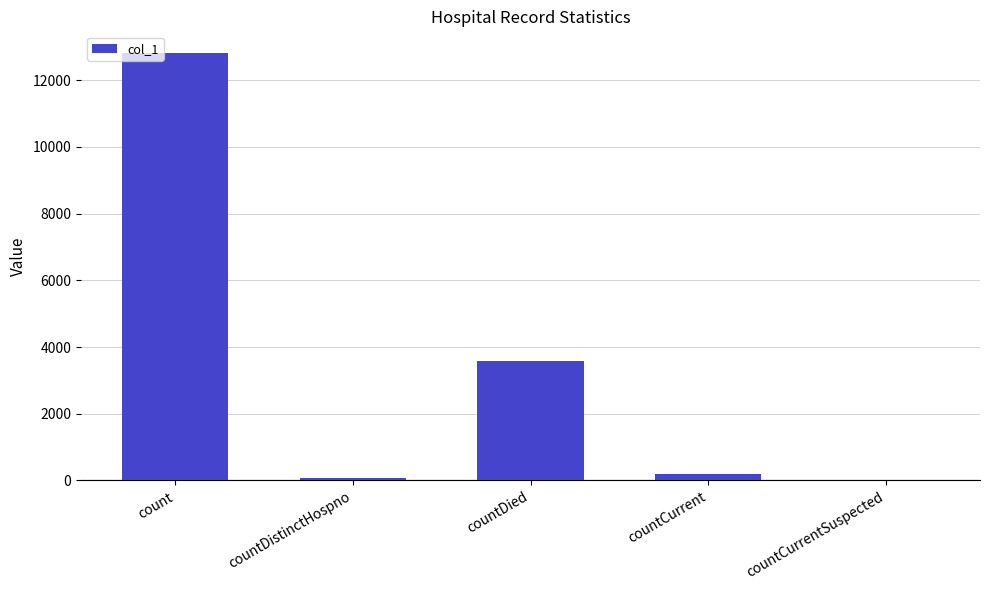

What is the greatest value displayed?

12824